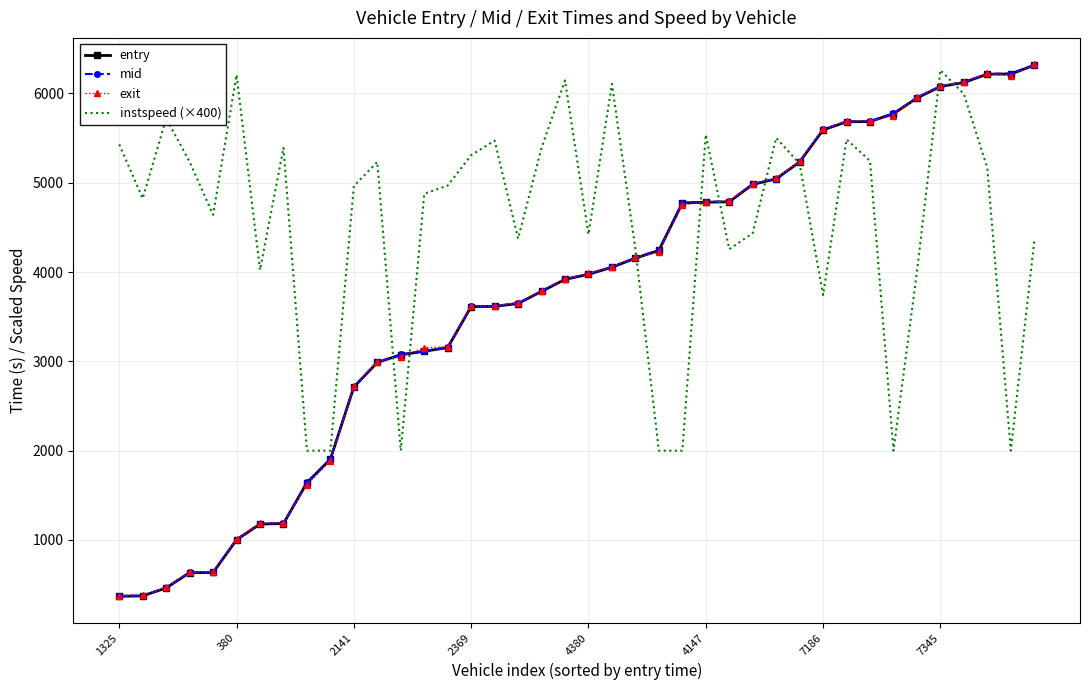

What is the greatest value displayed?

6325.0